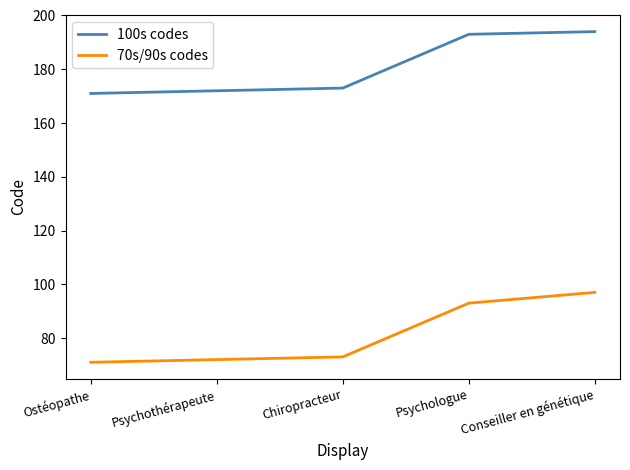

What is the difference between the maximum and second lowest values in the 70s/90s codes series?

25